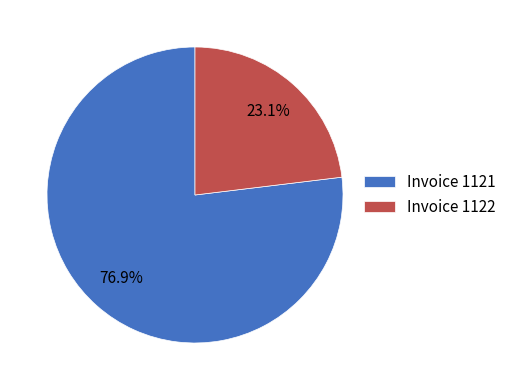

To the nearest percent, what is the difference between the largest and smallest slice percentages?

54%